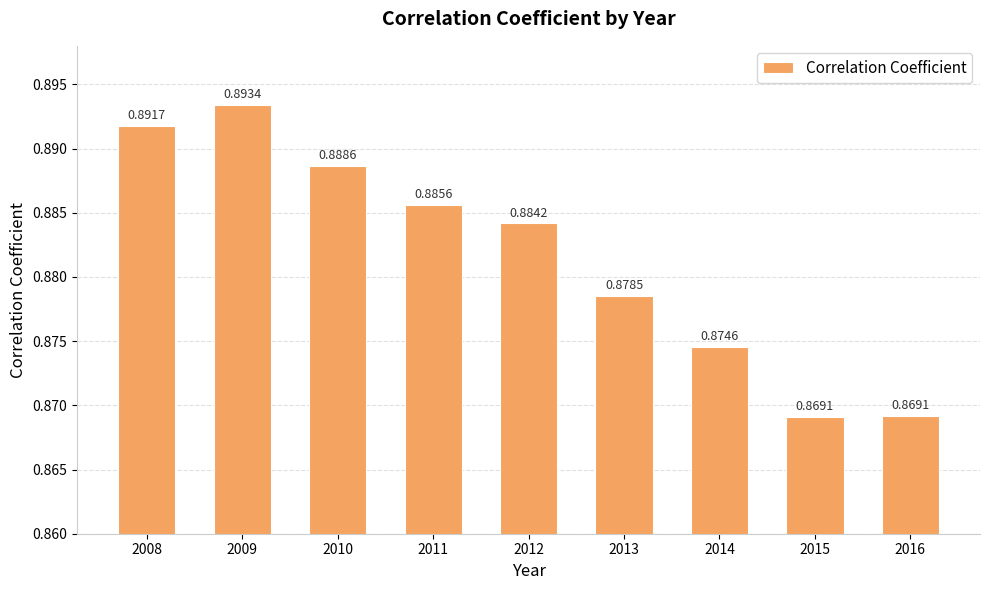

Between 2010 and 2016, which is larger?

2010